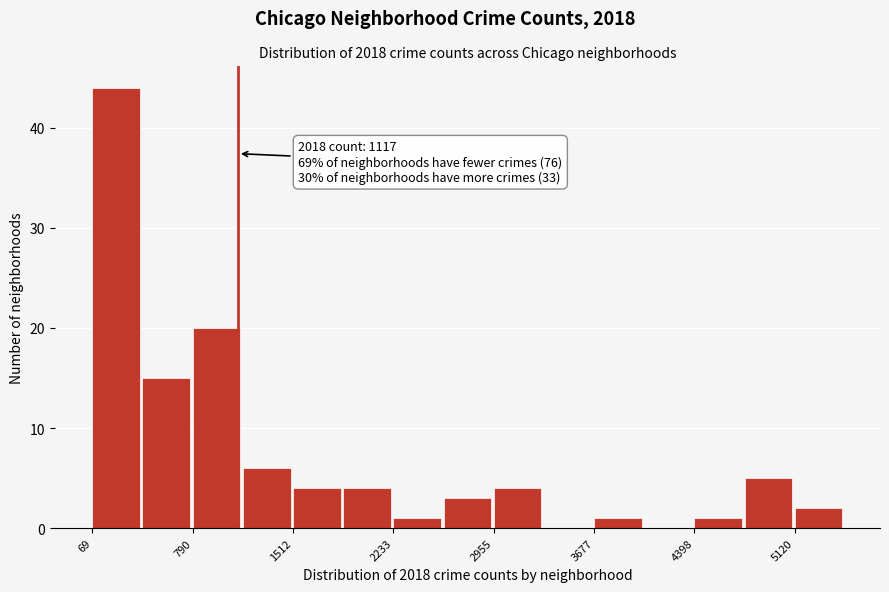

Around what value on the x-axis is the tallest bar? Give the approximate position of its centre, as read against the axis.

200